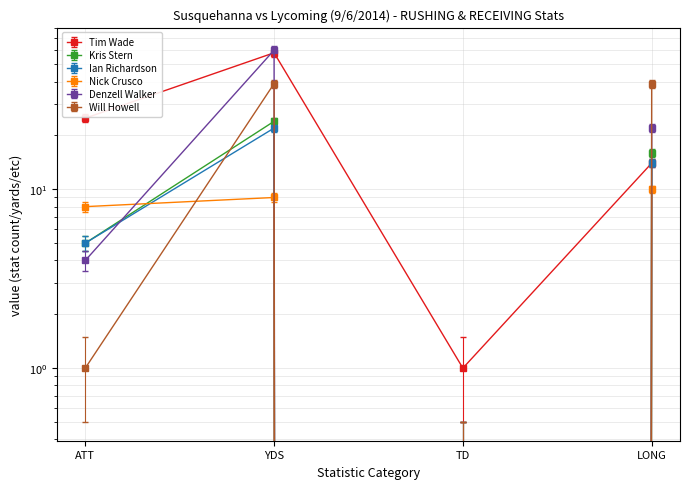

What position from the right is ATT?

4